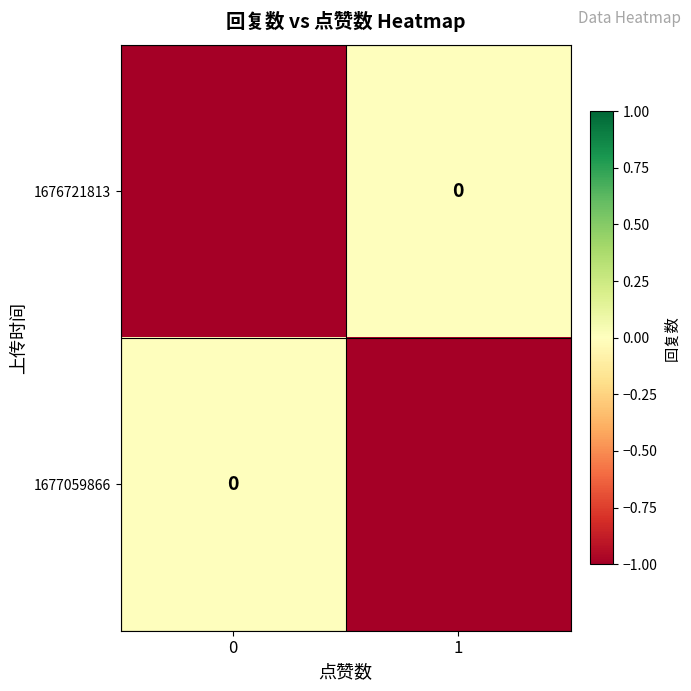

Rank the categories by 1677059866 value from lowest to highest.

1, 0